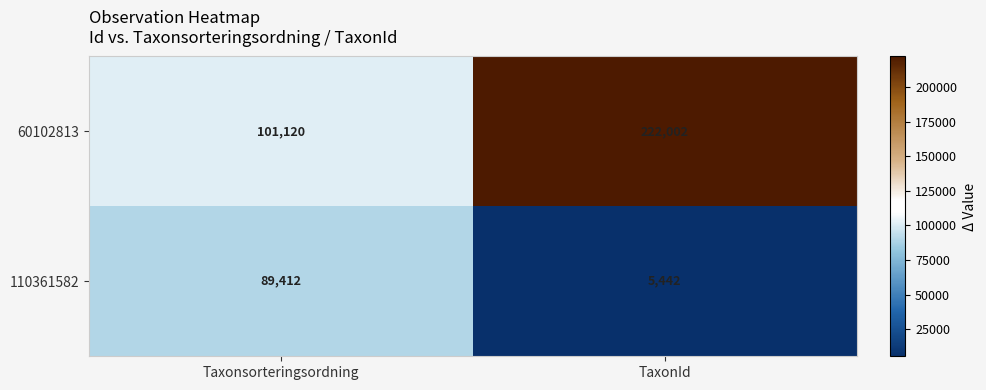

True or false: 60102813 has a value of 107664 at TaxonId.

False